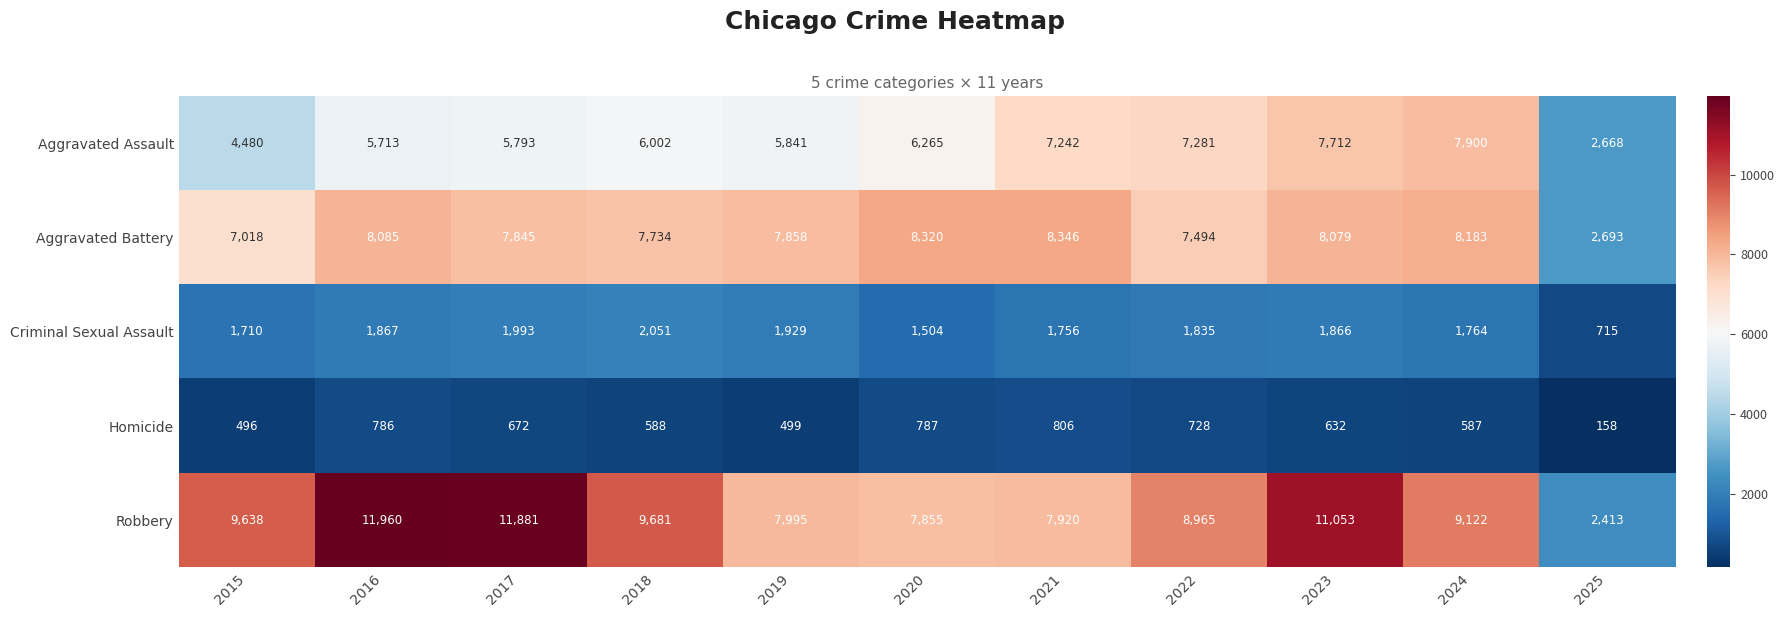

What is the spread (max minus min) of values at 2016?

11174